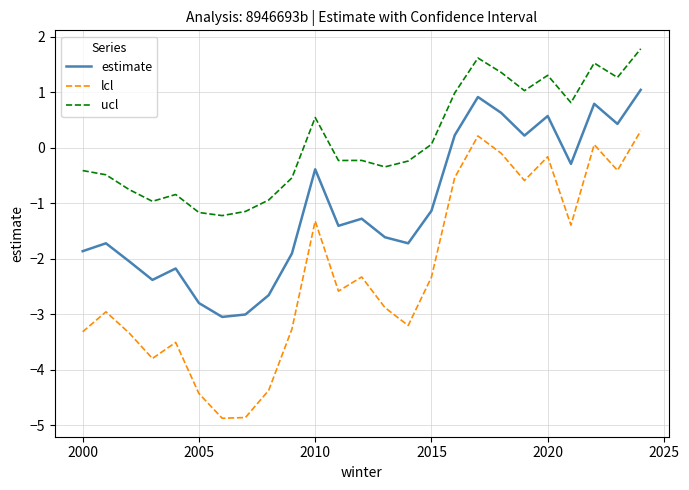

What is the maximum value shown in the chart?

1.8